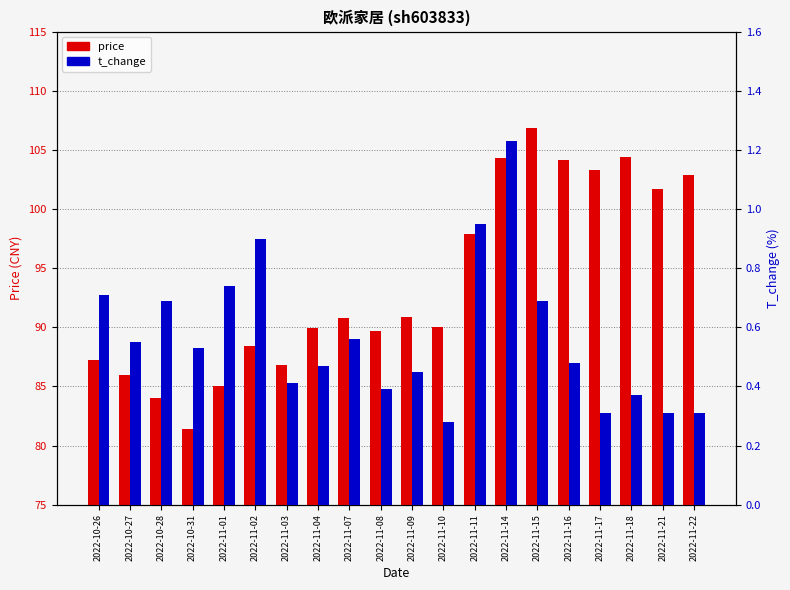

What is the average value of the price series?

93.8